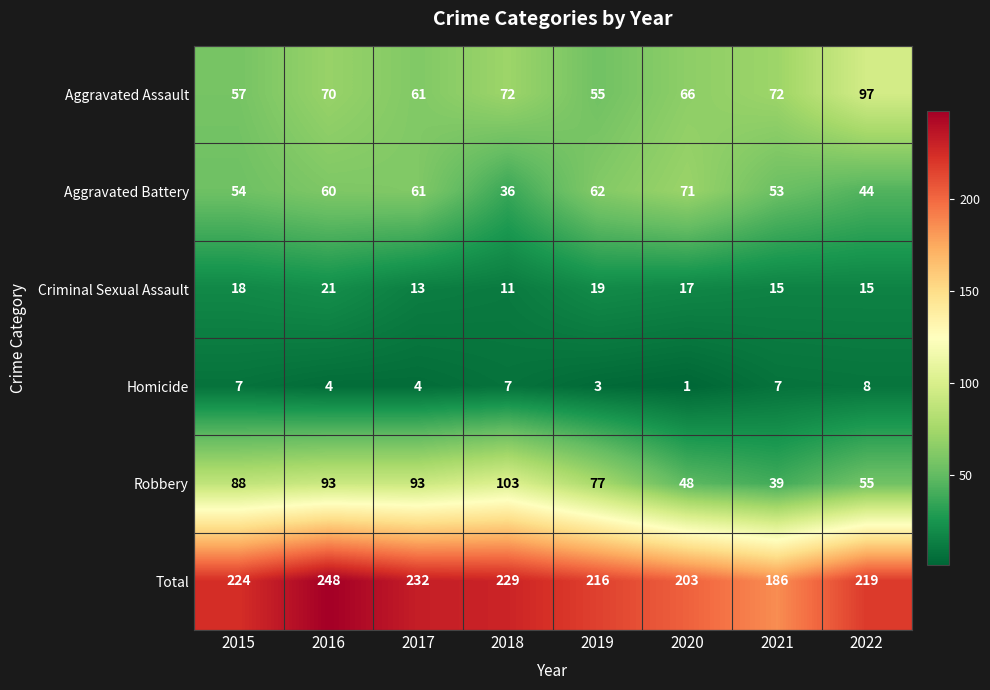

Which category has the highest value in the Criminal Sexual Assault series?

2016